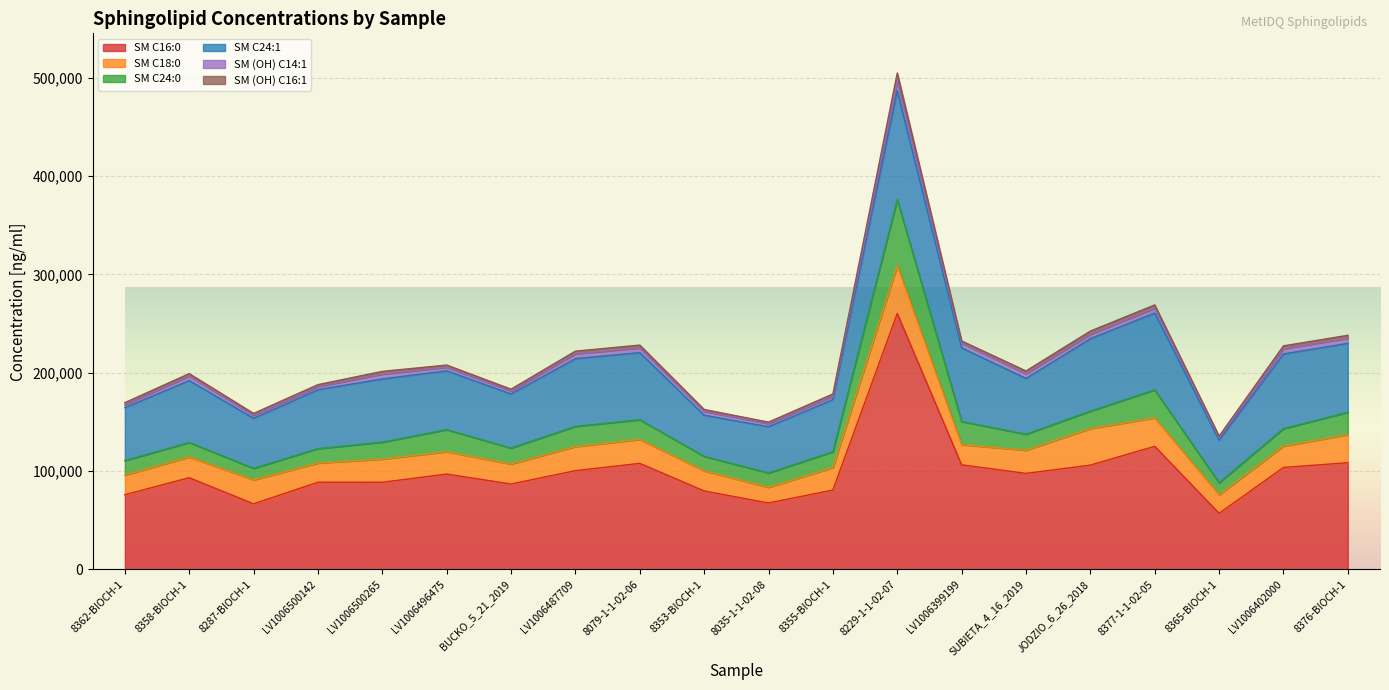

At which label does SM C16:0 first exceed 96947?

LV1006487709